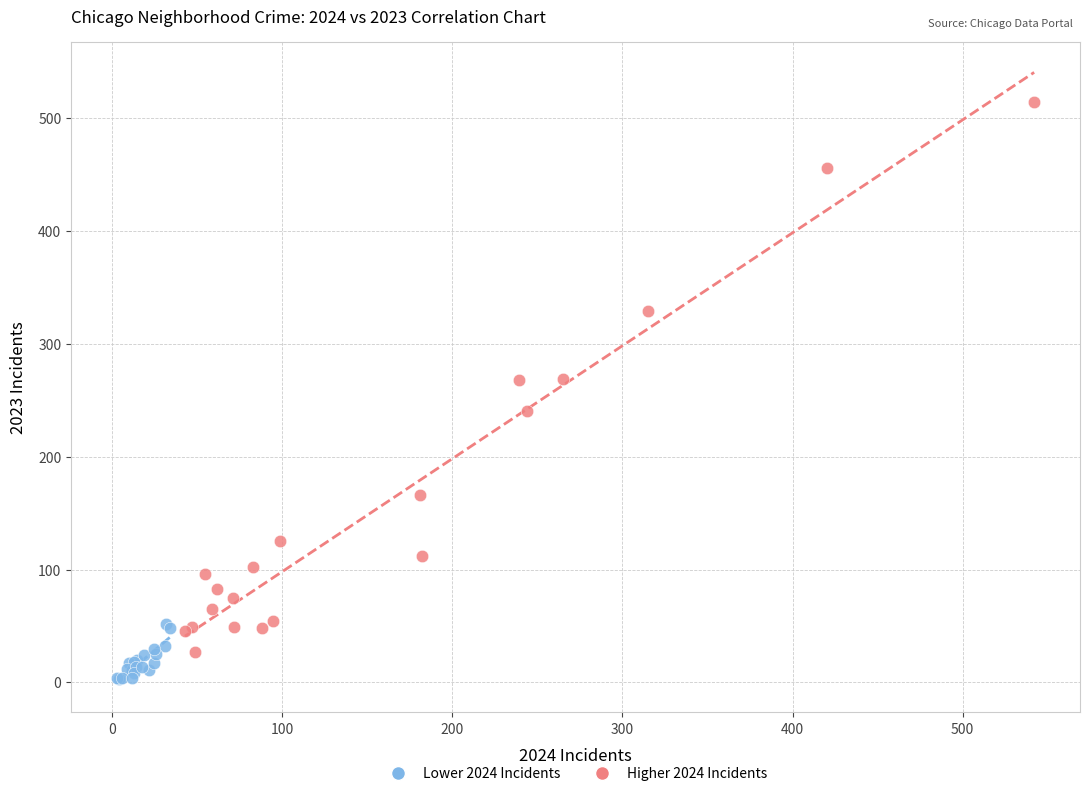

Which series reaches the maximum Y coordinate?

Higher 2024 Incidents